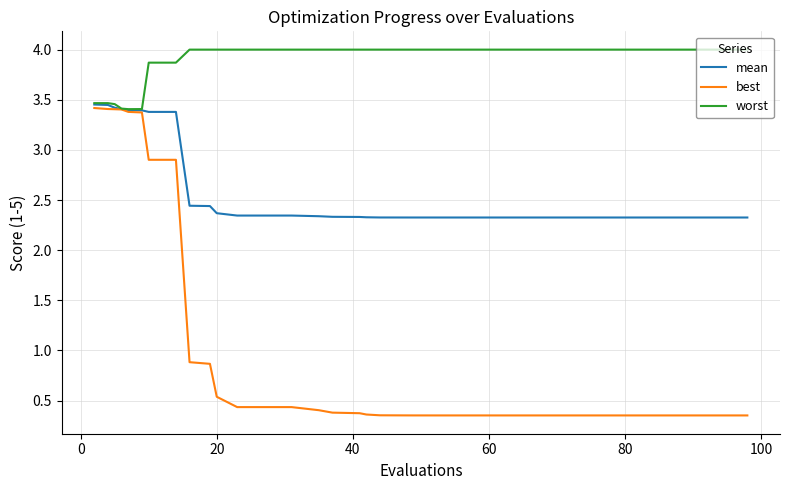

What is the sum of all mean values?

102.1